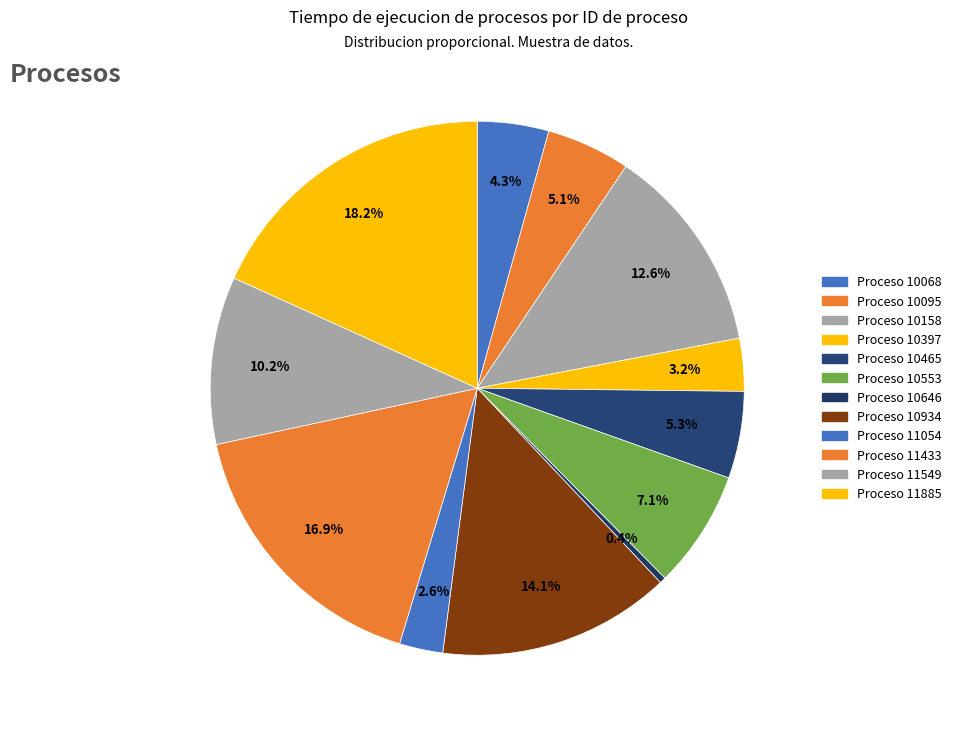

How many slices are in this pie chart?

12